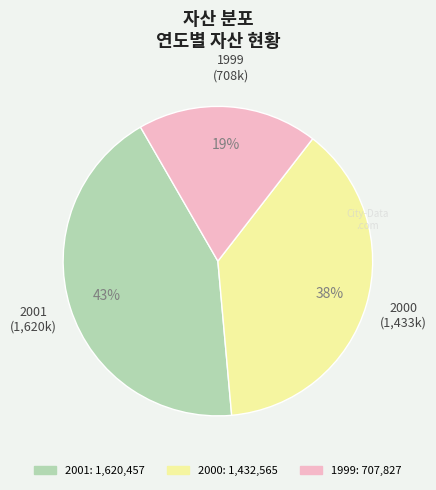

To the nearest percent, what percentage of the pie is 2000?

38%